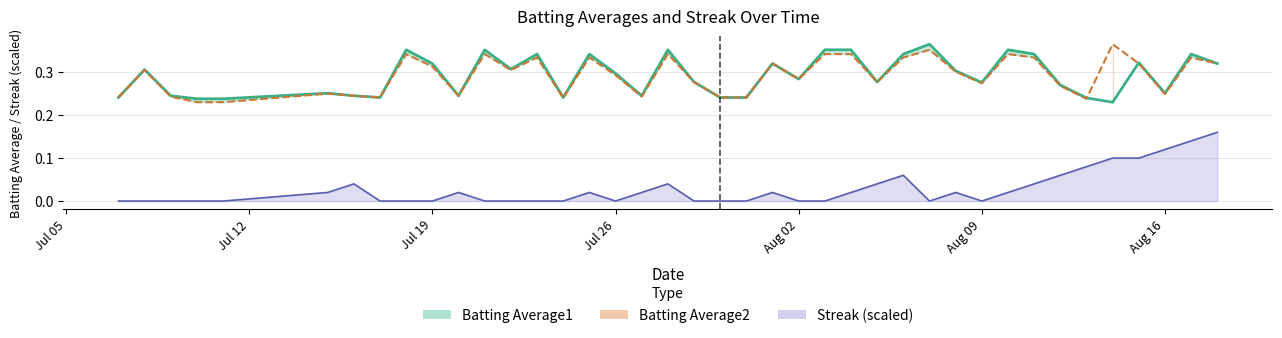

How many Batting Average1 values are between 0 and 1?

40